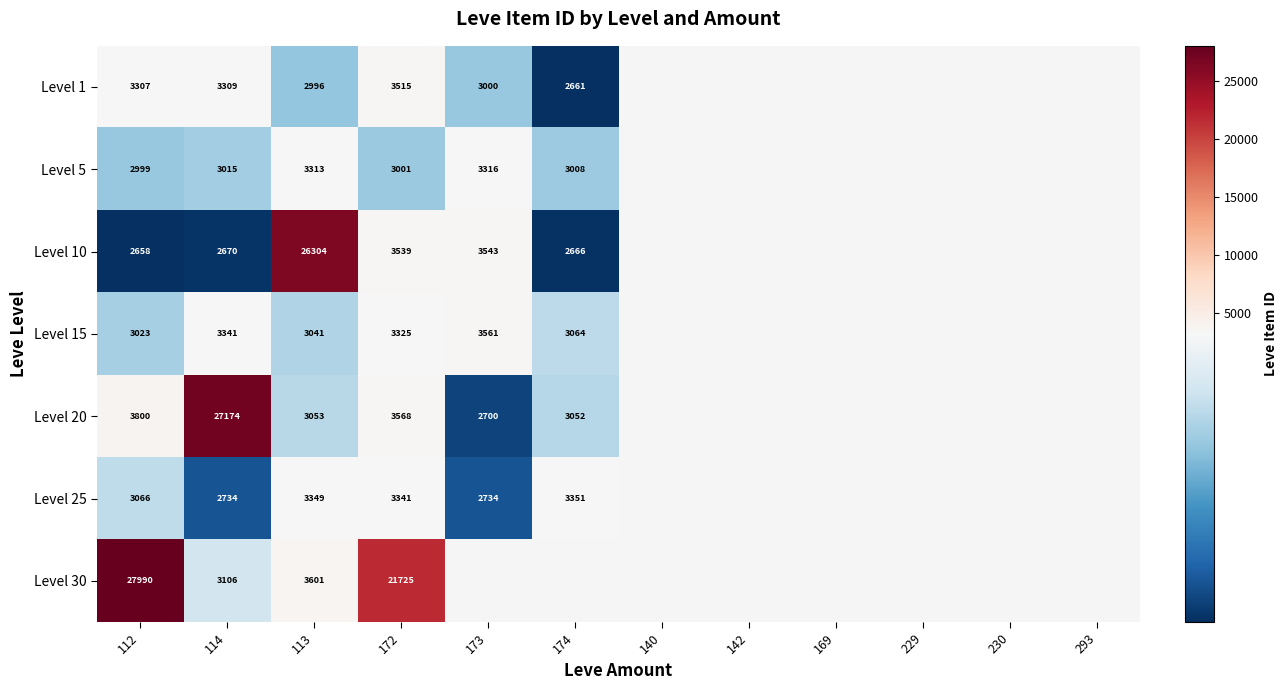

At 112, list the series in order from smallest to largest.

Level 10, Level 5, Level 15, Level 25, Level 1, Level 20, Level 30